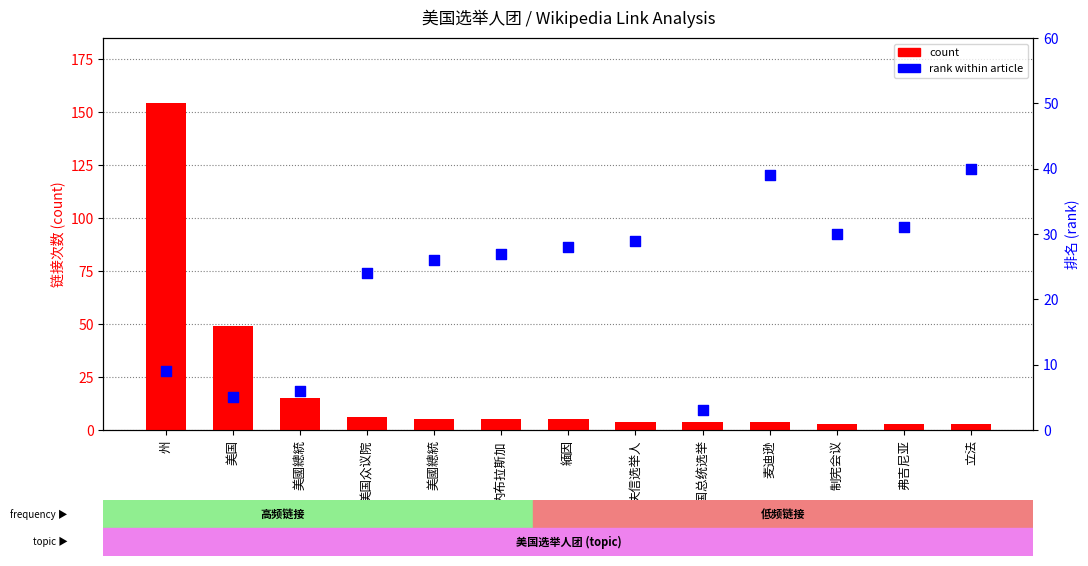

At which category is the sum across all series the highest?

州